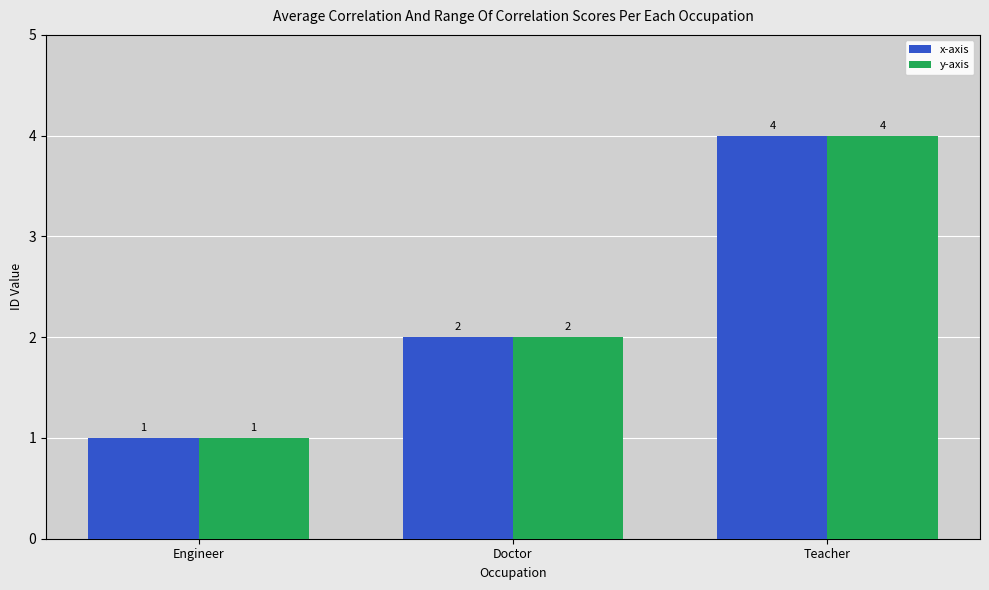

The y-axis series shows 3 at Doctor. True or false?

False